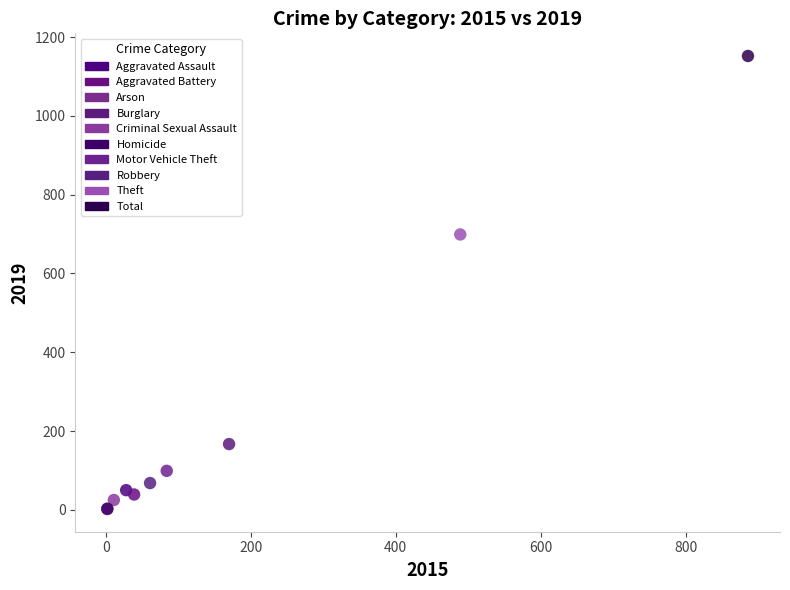

What are all the series names shown in the legend?

Aggravated Assault, Aggravated Battery, Arson, Burglary, Criminal Sexual Assault, Homicide, Motor Vehicle Theft, Robbery, Theft, Total